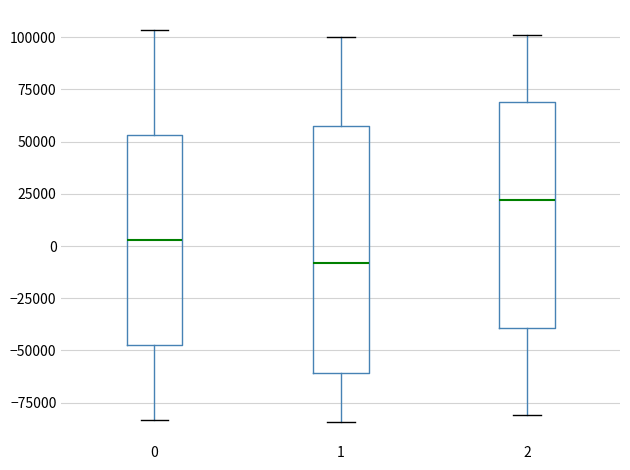

Reading left to right, transcribe this box plot: for each box, give where its median line is, the range the box spans, and where its two whiskers end, as read against the y-axis. The values are not printed on the chart, so give them approximately, as read against the axis.

0: median 5000, box -45000 to 55000, whiskers -85000 to 105000
1: median -10000, box -60000 to 60000, whiskers -85000 to 100000
2: median 20000, box -40000 to 70000, whiskers -80000 to 100000